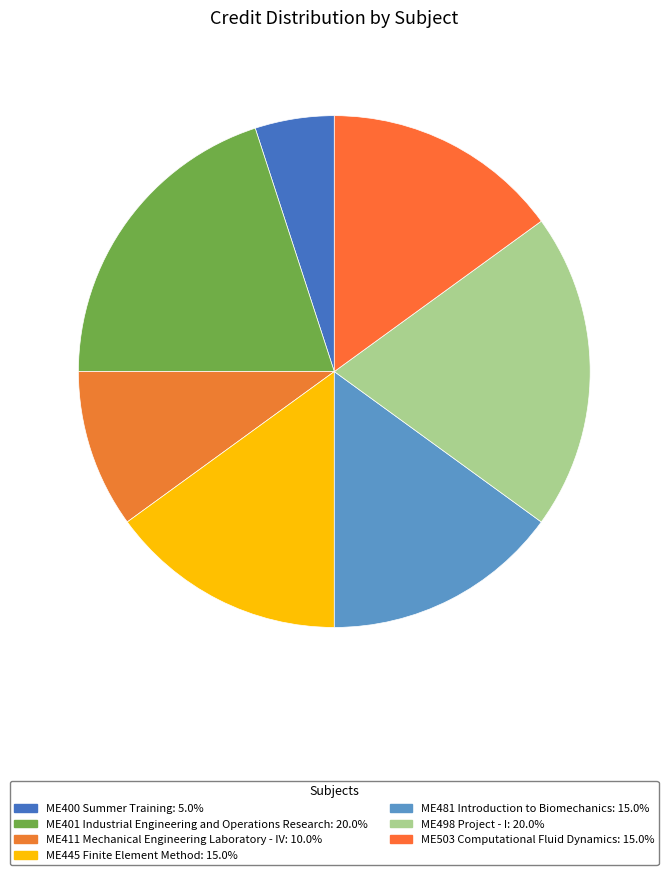

To the nearest percent, what portion does ME401 Industrial Engineering and Operations Research represent?

20%